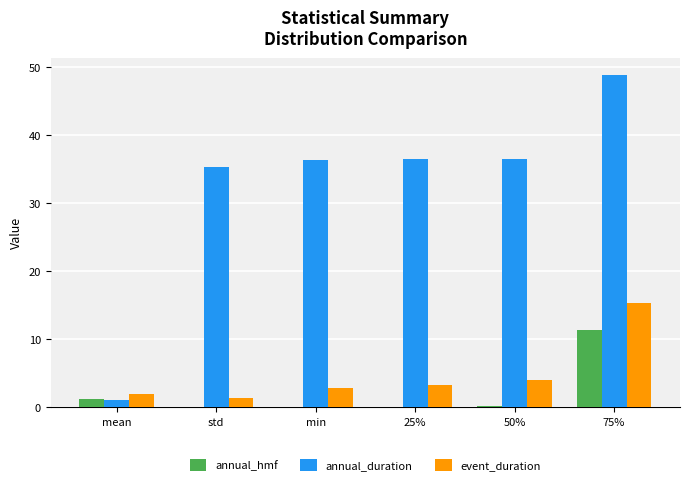

Which label corresponds to the largest value in the chart?

75%